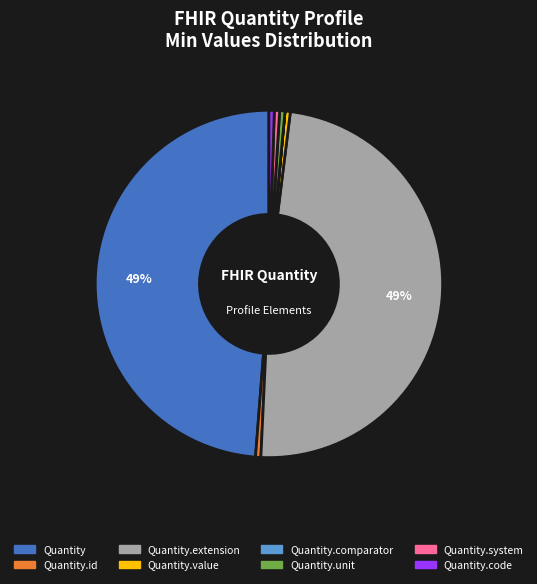

Is there a majority slice in this chart?

No